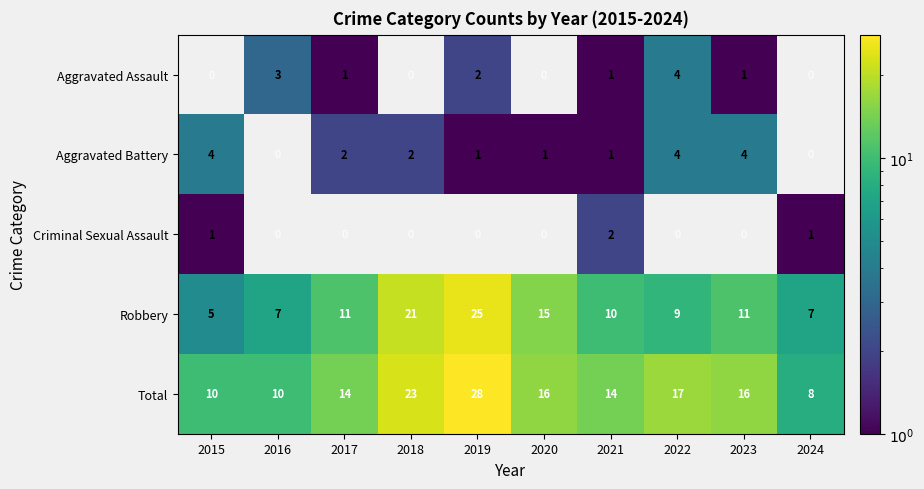

The value of Robbery at 2023 is 17. True or false?

False